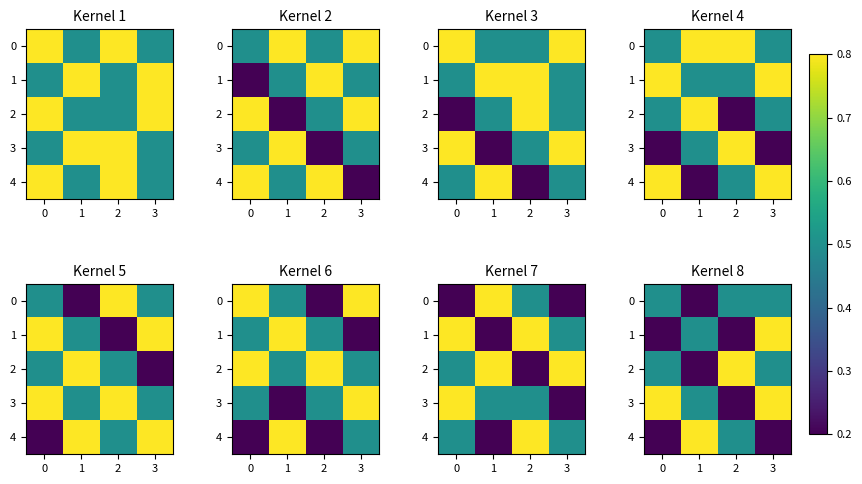

Where is 3 nearest to the value 0?

2